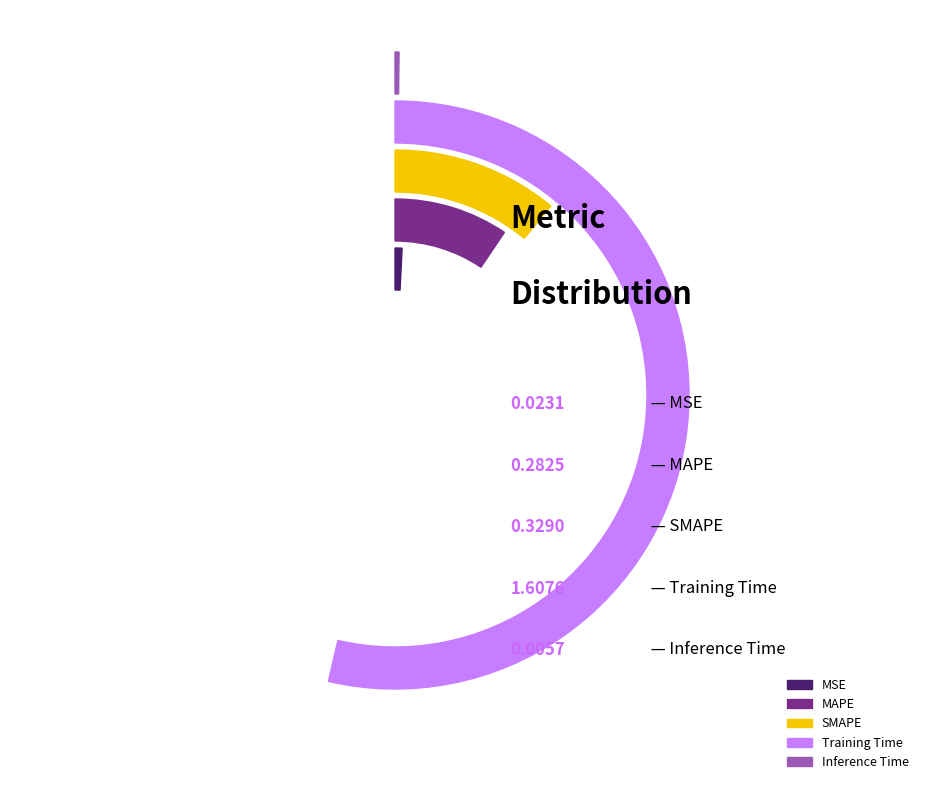

Count the number of slices in the pie.

5